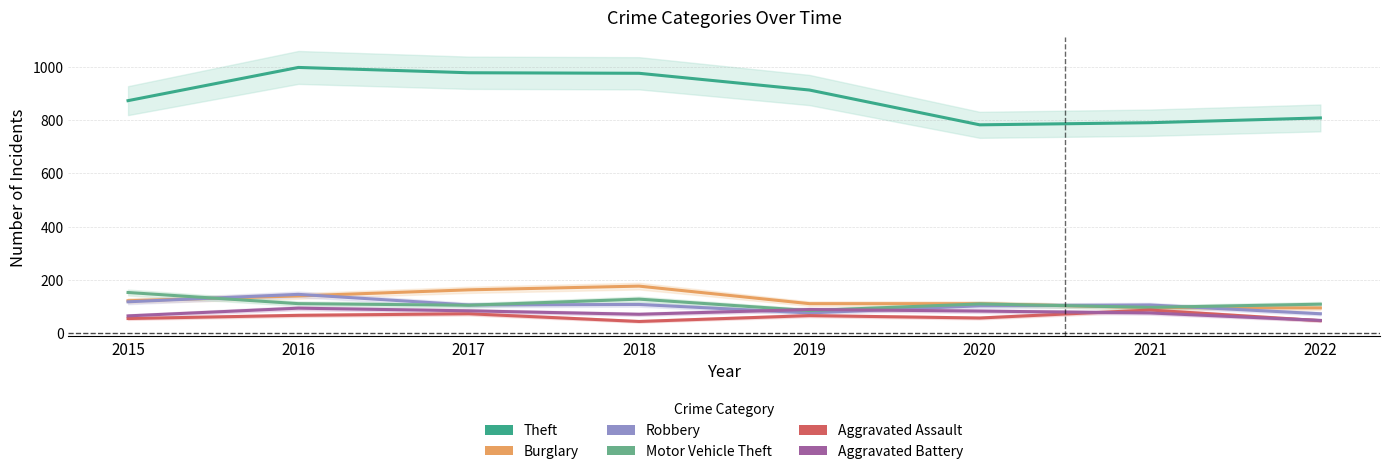

Rank the series at 2020 from lowest to highest value.

Aggravated Assault, Aggravated Battery, Robbery, Motor Vehicle Theft, Burglary, Theft